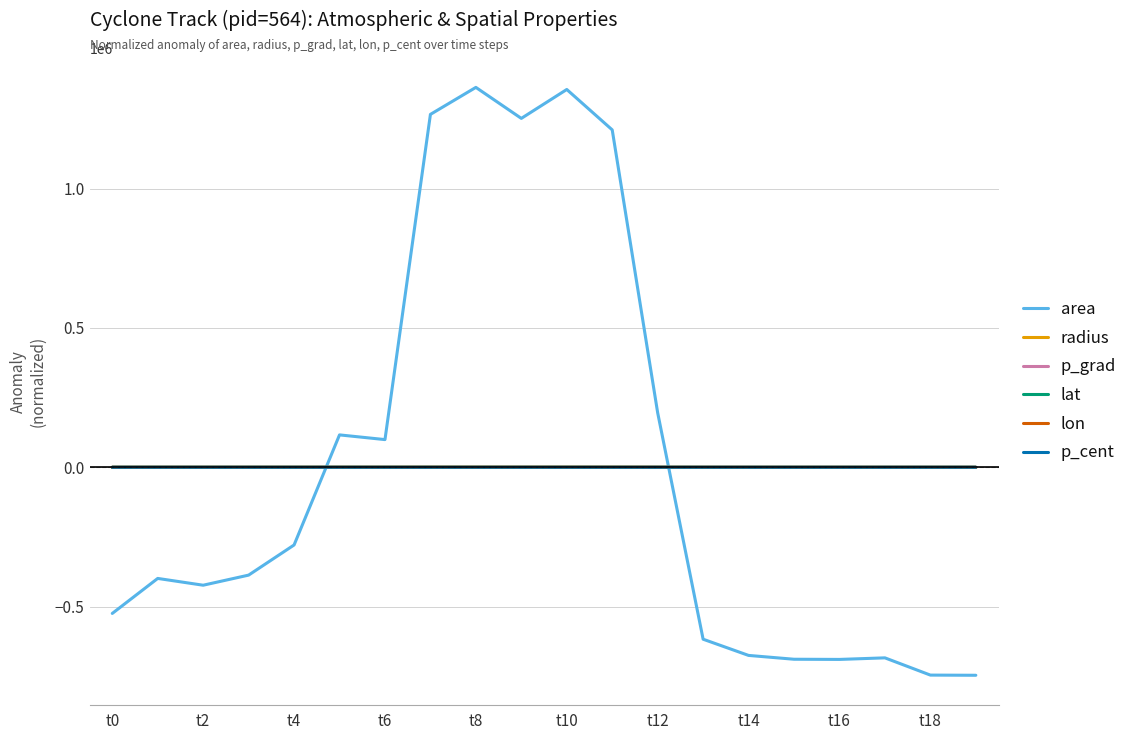

How many intersections are there between p_cent and area?

2